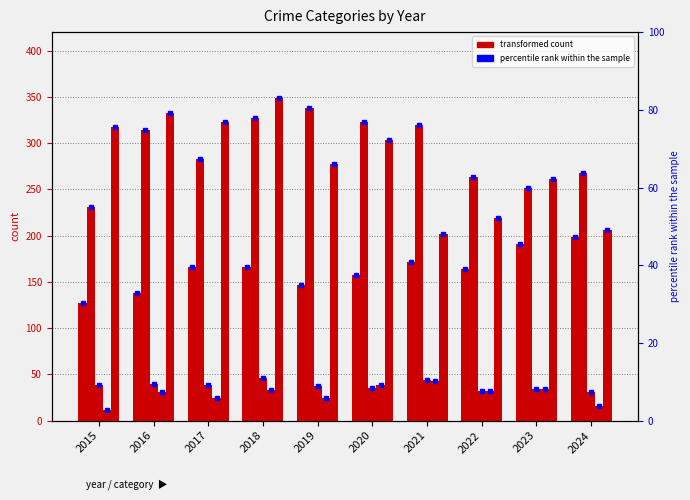

Which has a higher value, 2022 or 2021?

2021